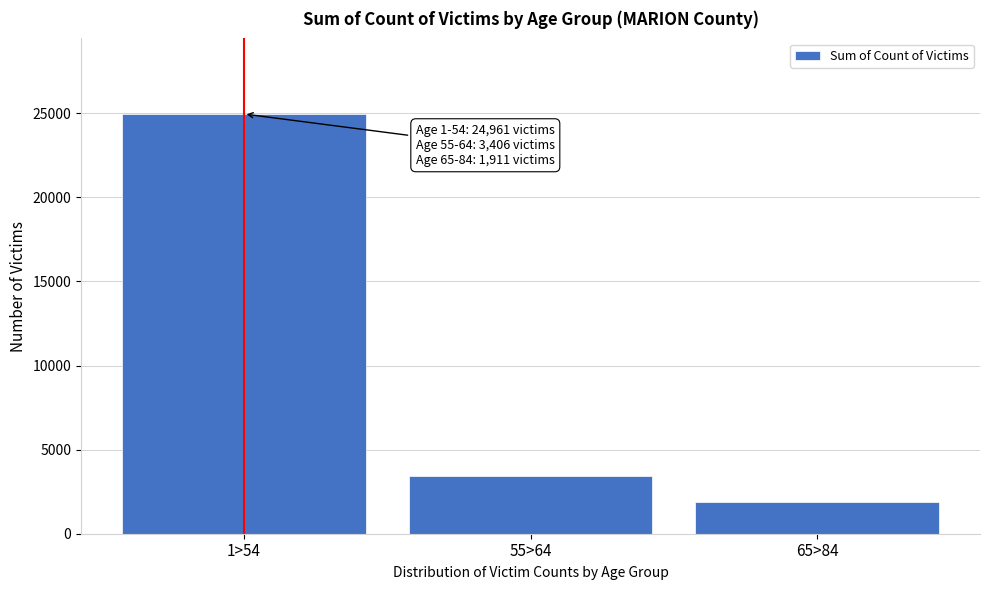

Reading left to right, transcribe all the data shown in this chart.

1>54=24961	55>64=3406	65>84=1911